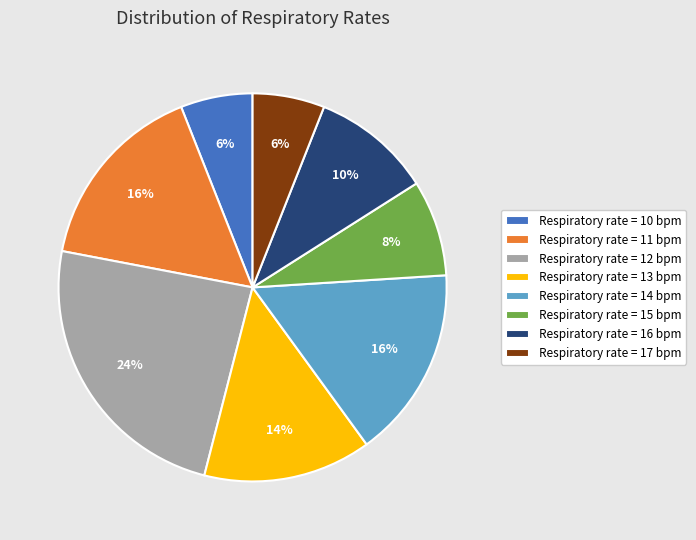

Between Respiratory rate = 12 bpm and Respiratory rate = 13 bpm, which is larger?

Respiratory rate = 12 bpm